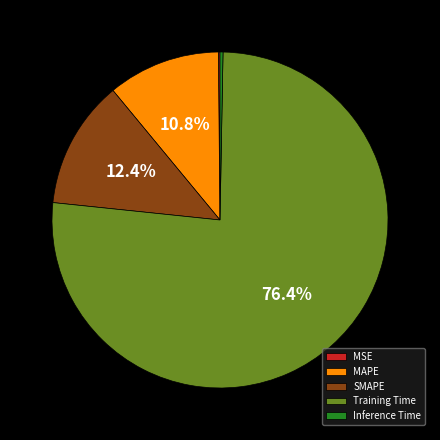

To the nearest percent, what is the combined percentage of MAPE and SMAPE?

23%